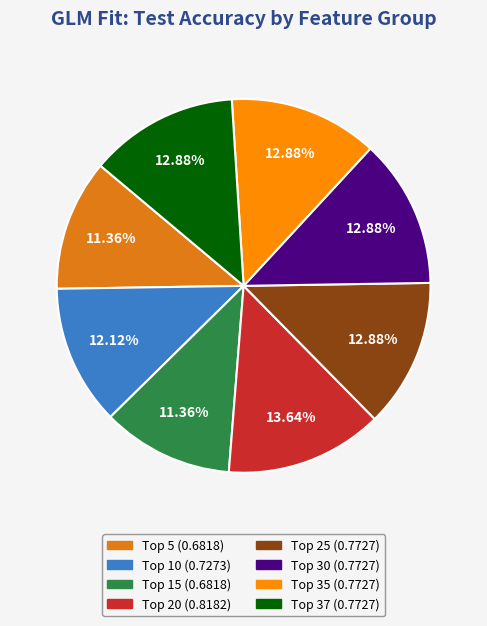

Is there any slice that represents more than half of the pie?

No